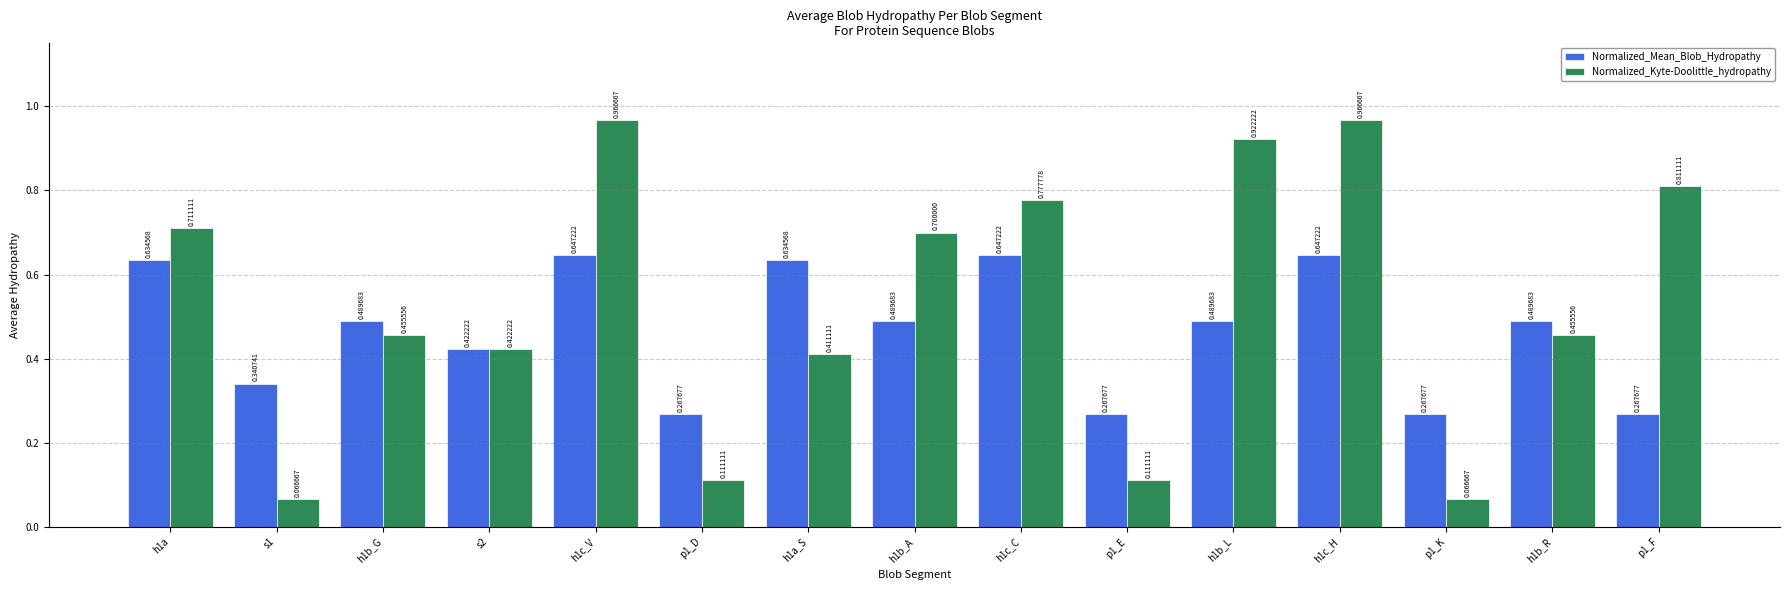

What is the sum of the Normalized_Mean_Blob_Hydropathy values at s2 and p1_D?

0.7